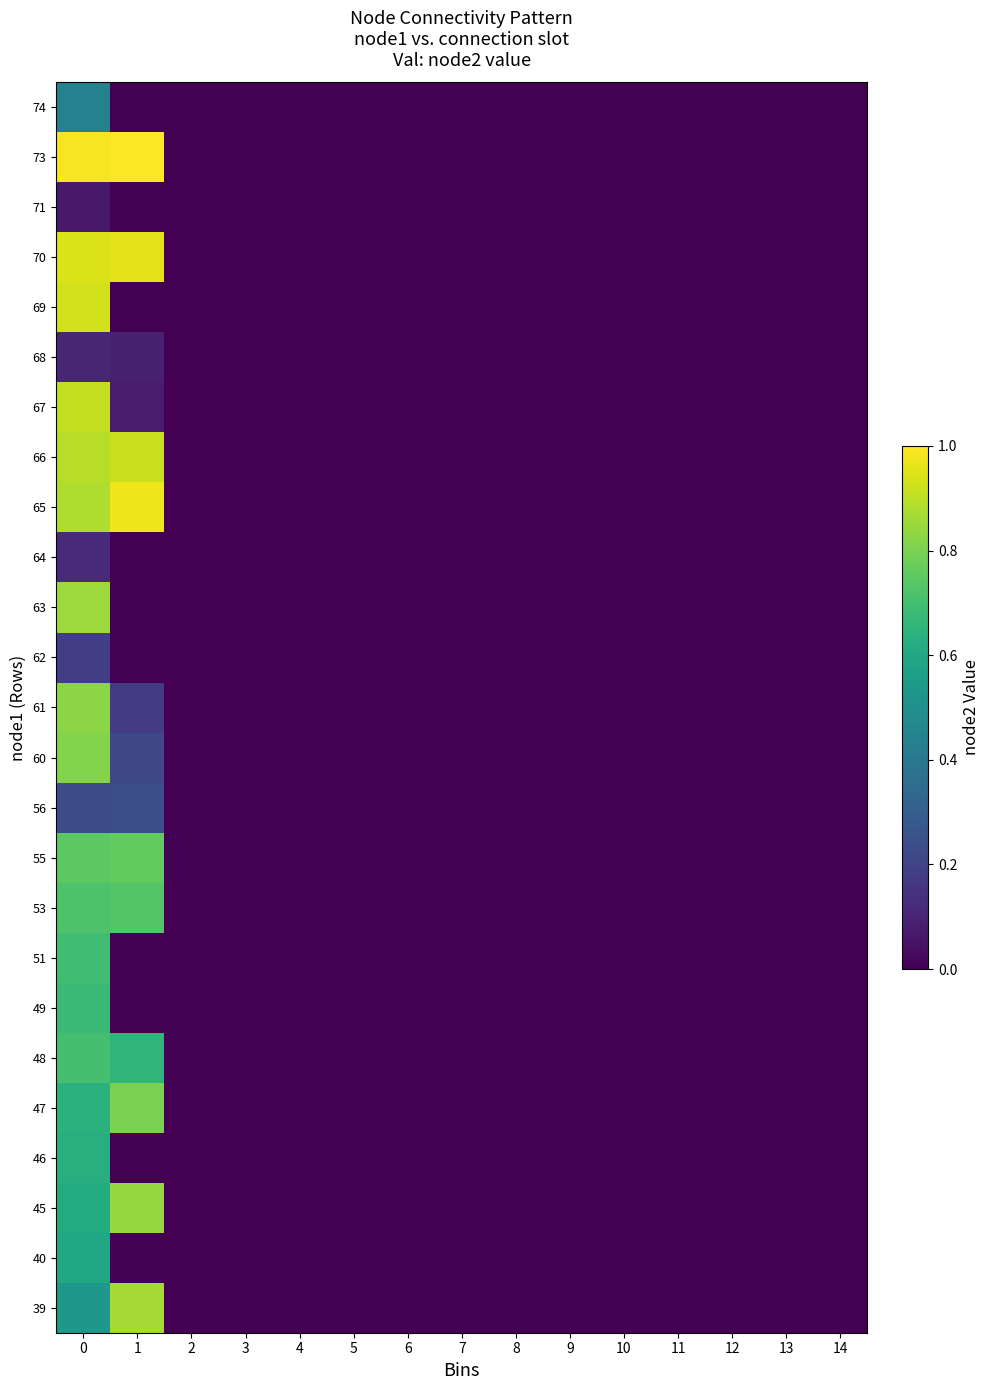

How many distinct data groups are displayed?

25